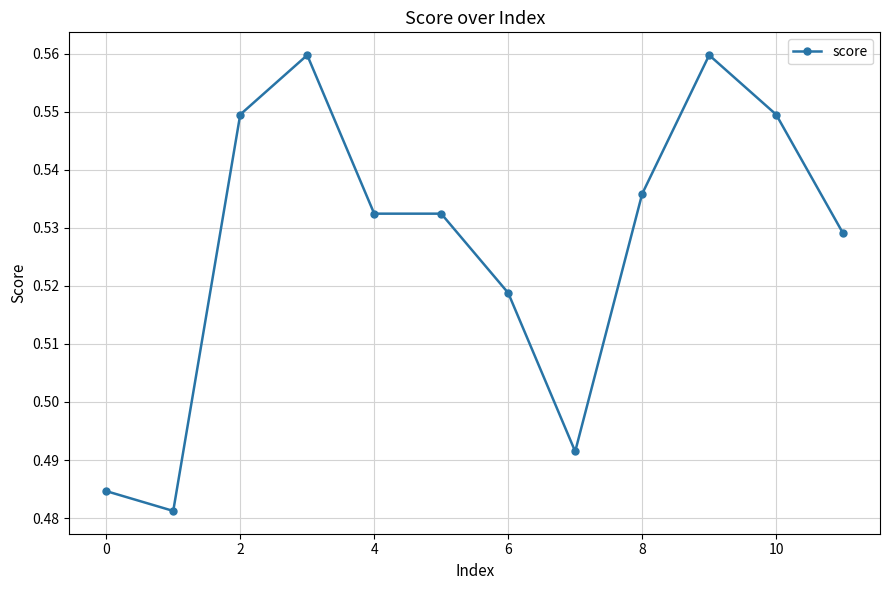

What is the sum of all values?

6.3